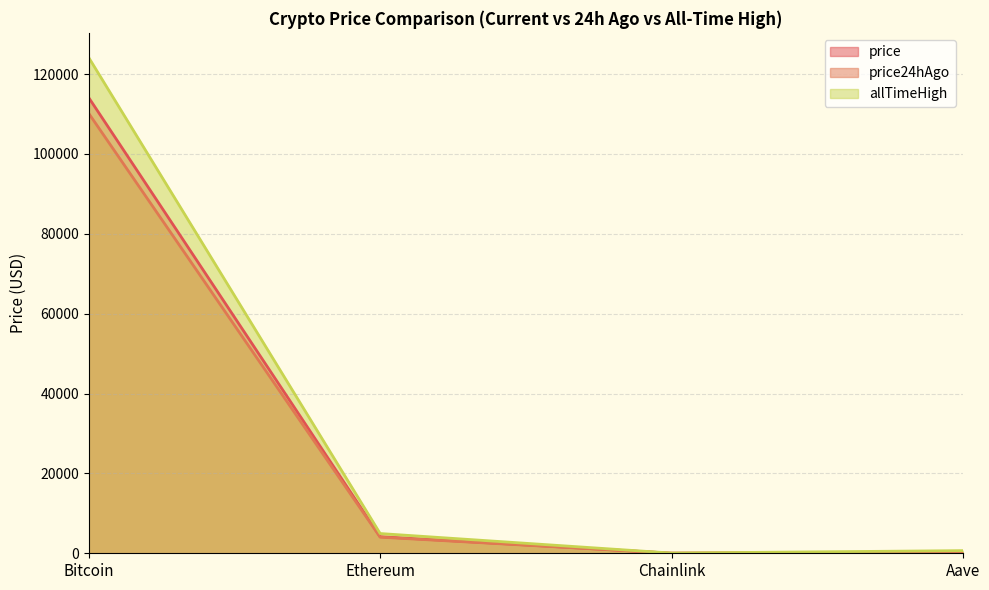

What is the total value across all series at Chainlink?

95.3